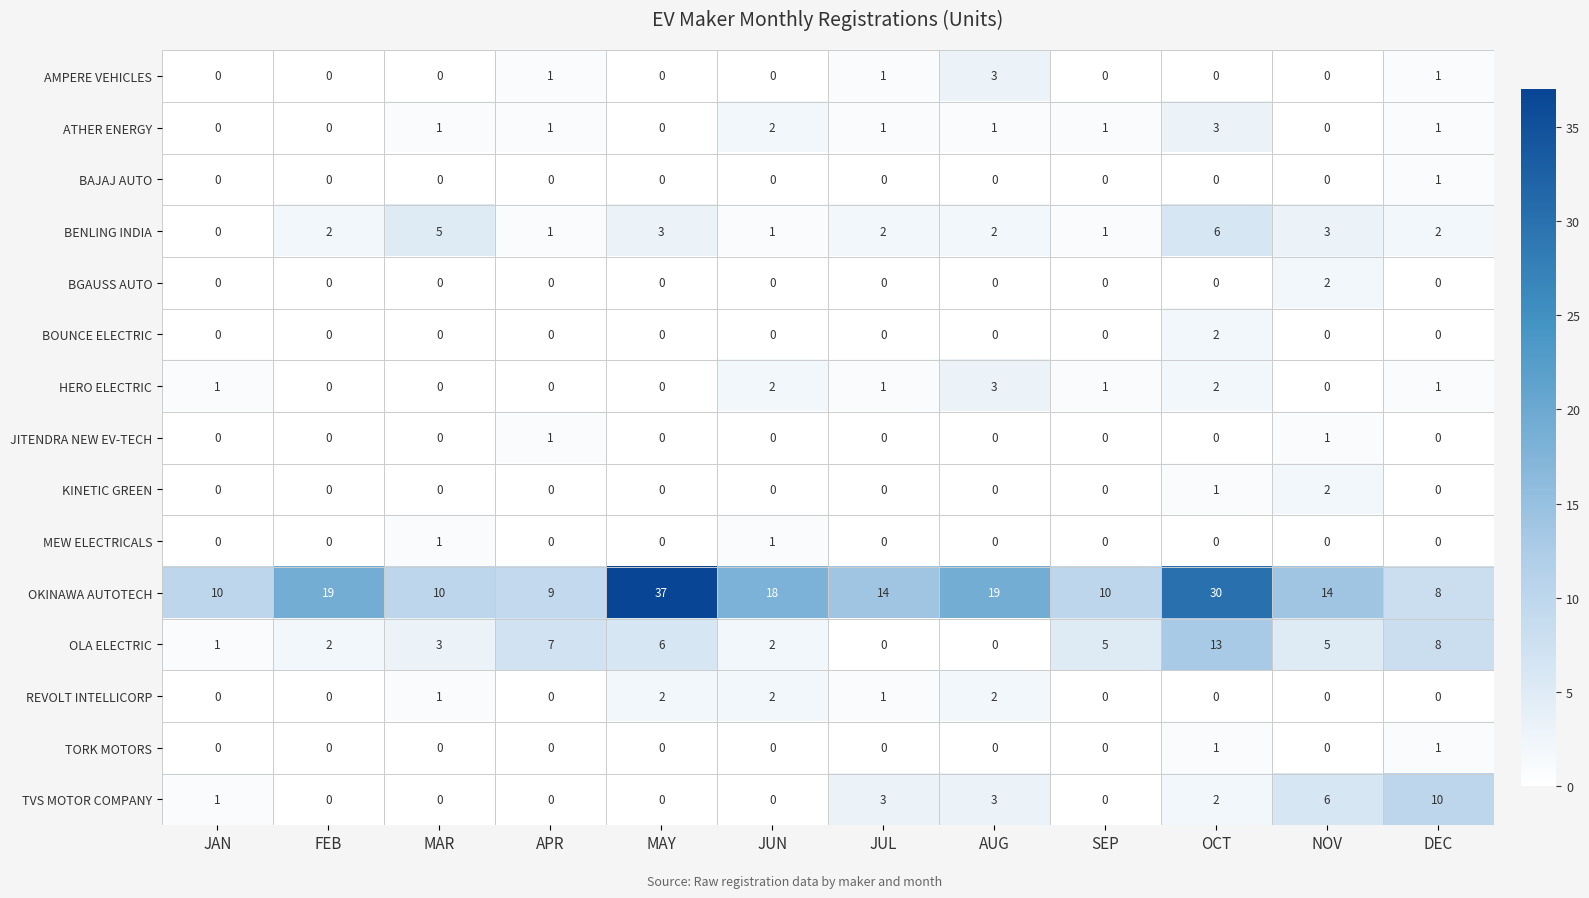

At which label does OLA ELECTRIC first exceed 5?

APR